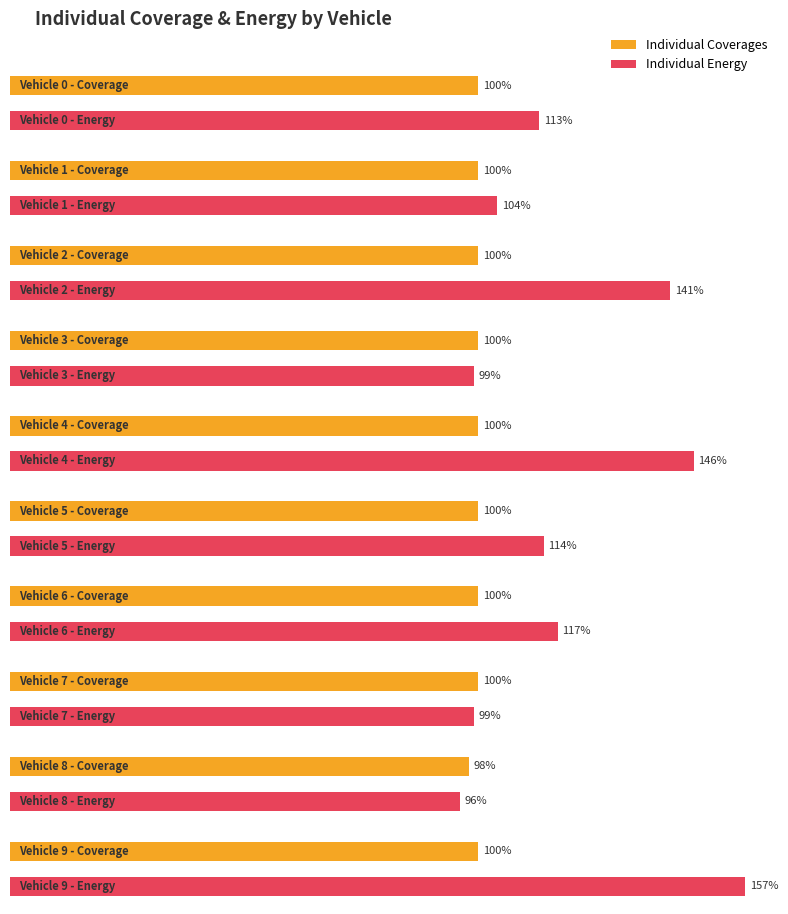

Is the value of Individual Energy at 7 greater than the value of Individual Coverages at 16?

No